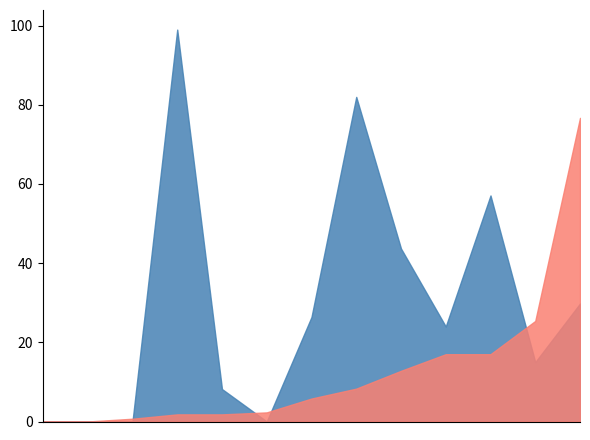

What is the greatest value displayed?

99.0